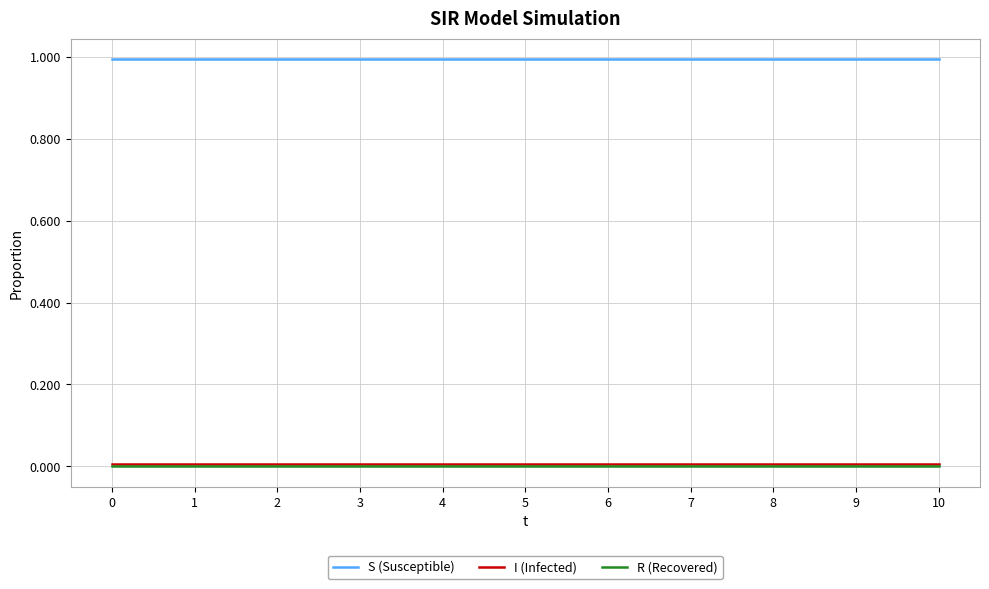

Does the chart display data point markers on the line(s)?

No